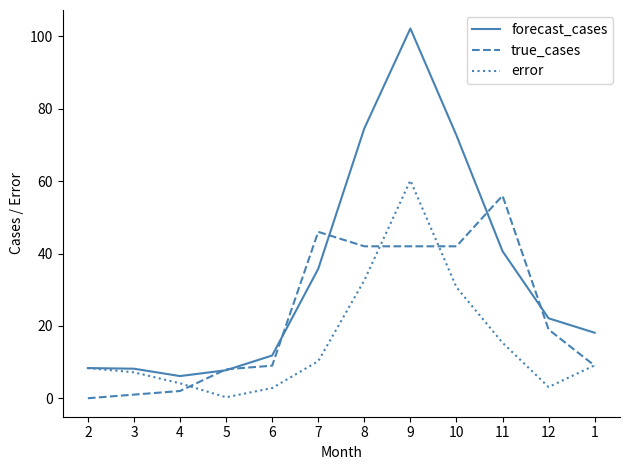

Which series has the widest spread of values?

forecast_cases